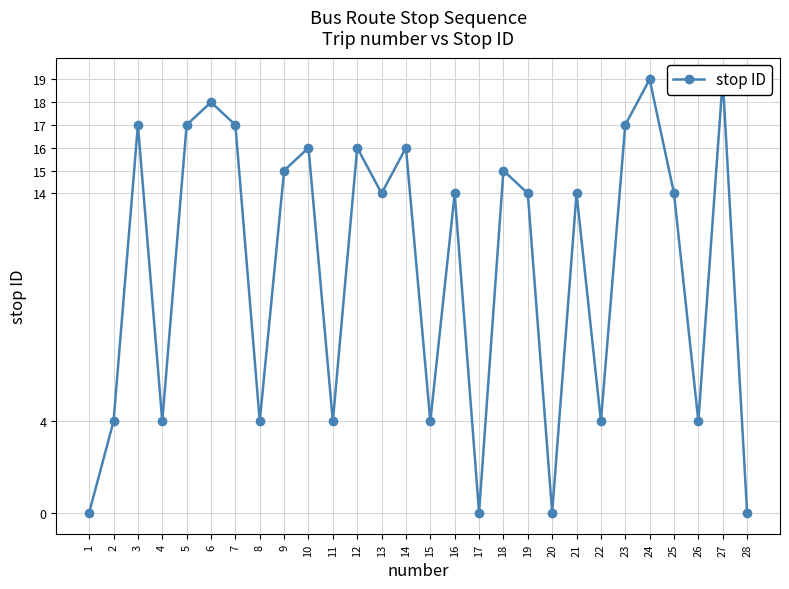

True or false: the data shows 1 at 2.

False